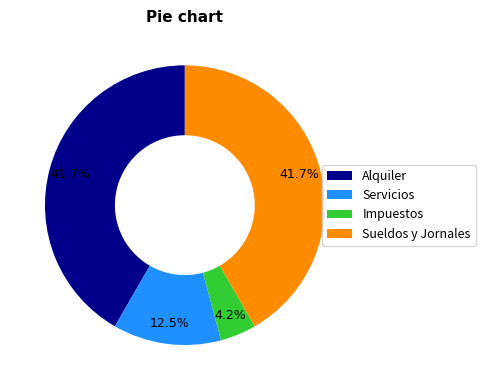

To the nearest percent, what is the difference between the Sueldos y Jornales and Servicios slice percentages?

29%